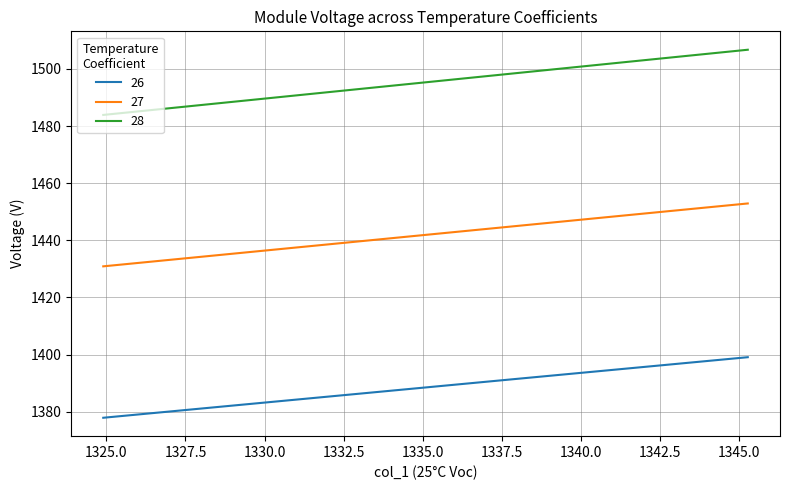

True or false: 26 and 27 intersect in this chart.

False